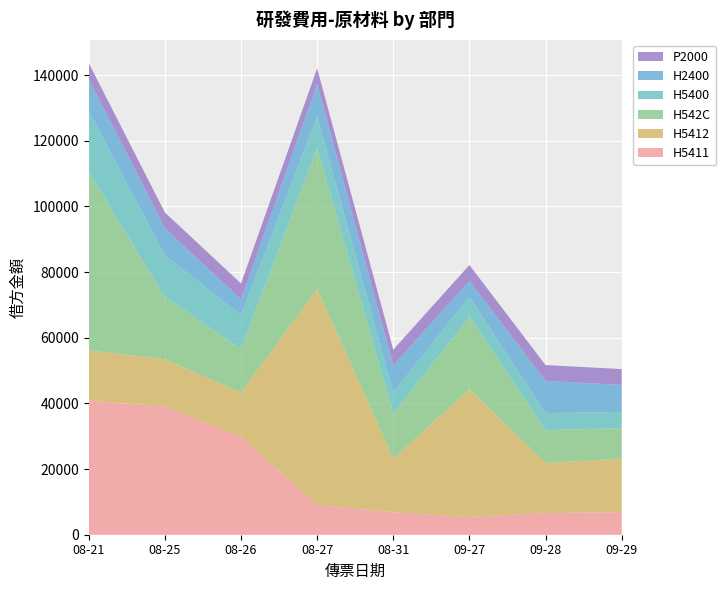

Reading left to right, list all the values displayed in this chart.

H5411: 08-21=40893.5	08-25=39043.4	08-26=29811.6	08-27=9000.1	08-31=6883.9	09-27=5416.5	09-28=6604.1	09-29=6883.9
H5412: 08-21=15249.3	08-25=14414.4	08-26=13487.2	08-27=65847.0	08-31=16316.7	09-27=38883.7	09-28=15249.3	09-29=16316.7
H542C: 08-21=54347.2	08-25=18919.0	08-26=13355.6	08-27=42907.6	08-31=13683.6	09-27=22080.7	09-28=10018.8	09-29=9242.4
H5400: 08-21=18555.5	08-25=12736.1	08-26=10221.3	08-27=9688.6	08-31=6441.8	09-27=6125.0	09-28=5187.0	09-29=4955.8
H2400: 08-21=9800.0	08-25=8230.0	08-26=4830.0	08-27=9800.0	08-31=8230.0	09-27=4830.0	09-28=9800.0	09-29=8230.0
P2000: 08-21=4830.0	08-25=4830.0	08-26=4830.0	08-27=4830.0	08-31=4830.0	09-27=4830.0	09-28=4830.0	09-29=4830.0